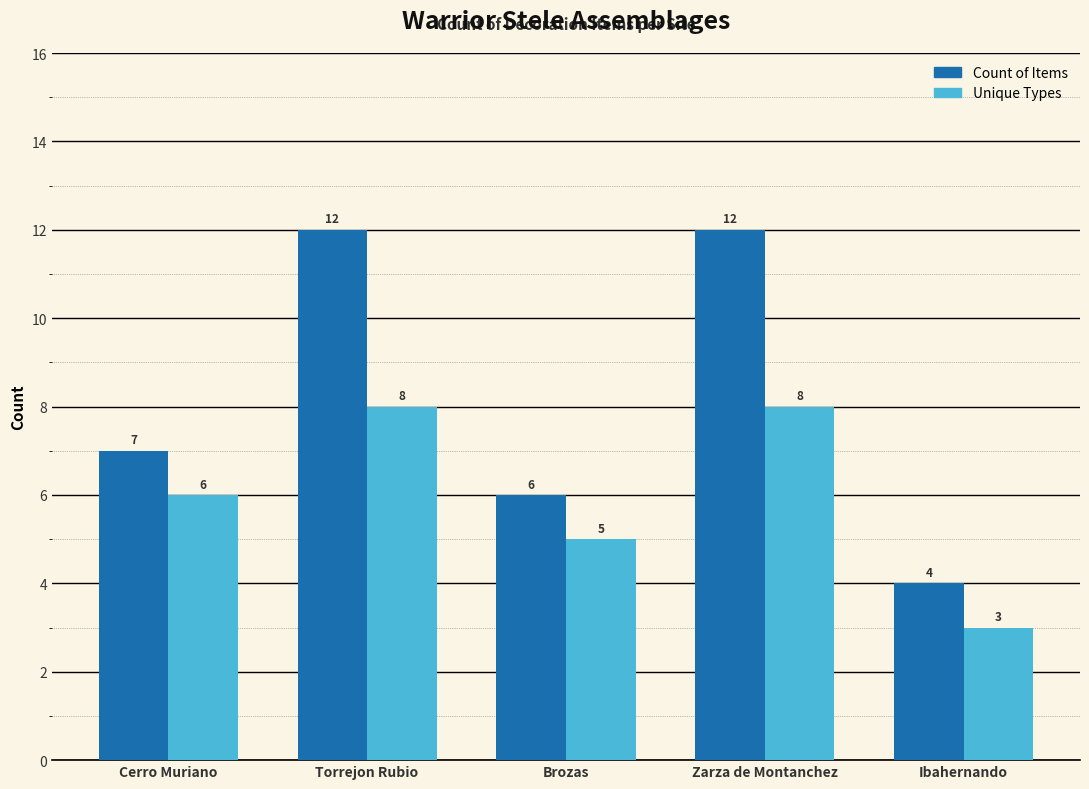

Count the number of data series in this chart.

2